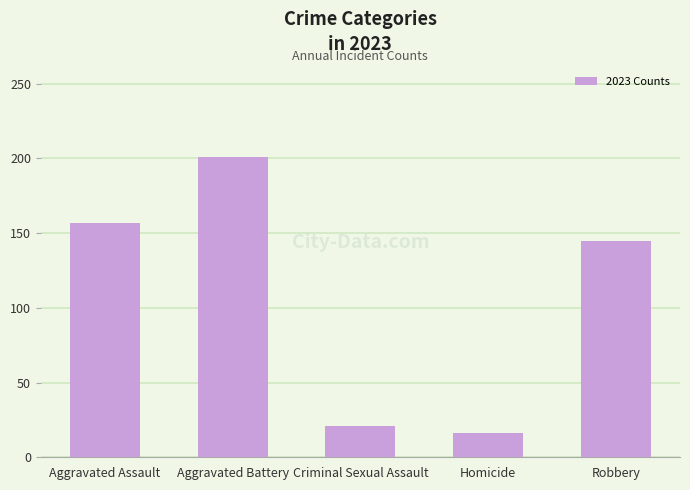

What position from the right is Aggravated Battery?

4